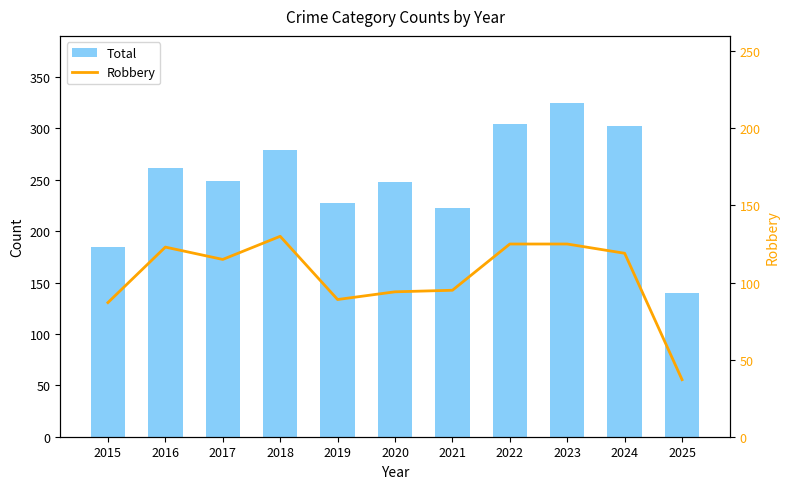

Where does the Total series first go above 249?

2016